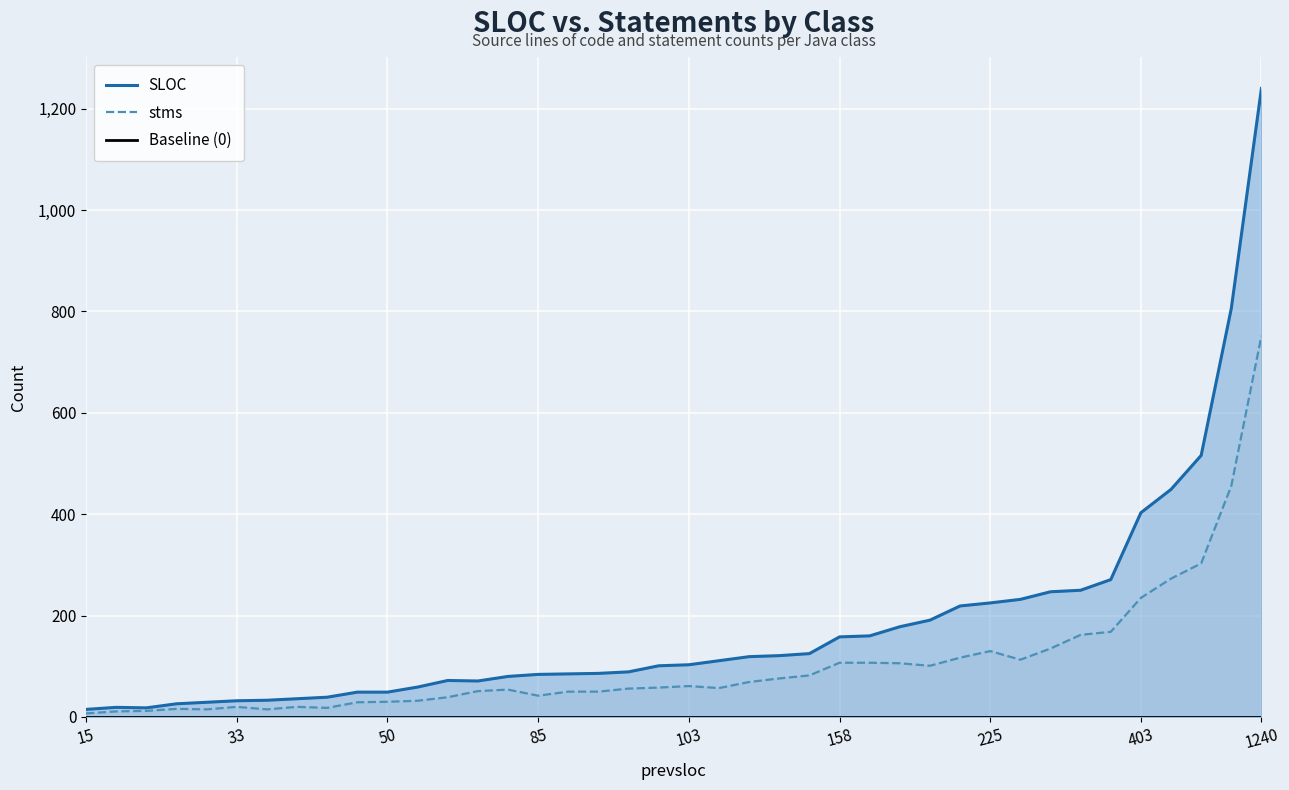

What is the difference between the highest and lowest values at 125?

43